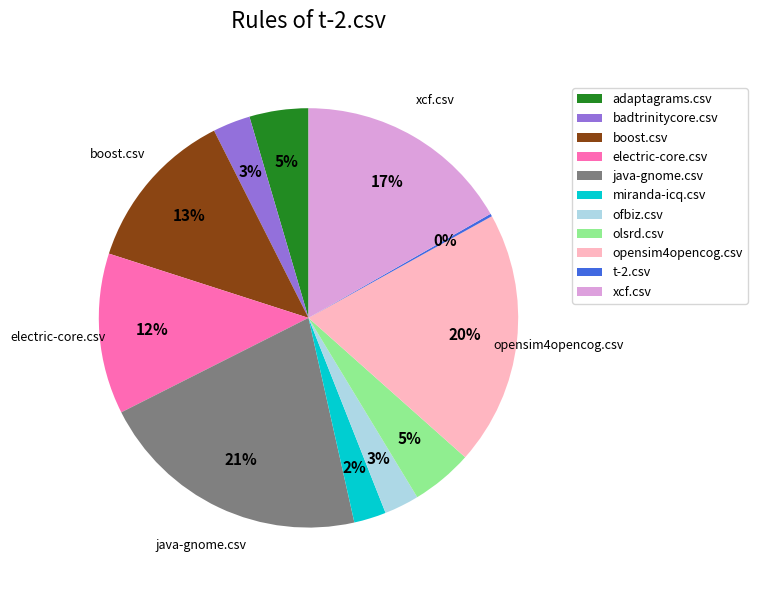

Do olsrd.csv and java-gnome.csv together represent more than half of the pie?

No